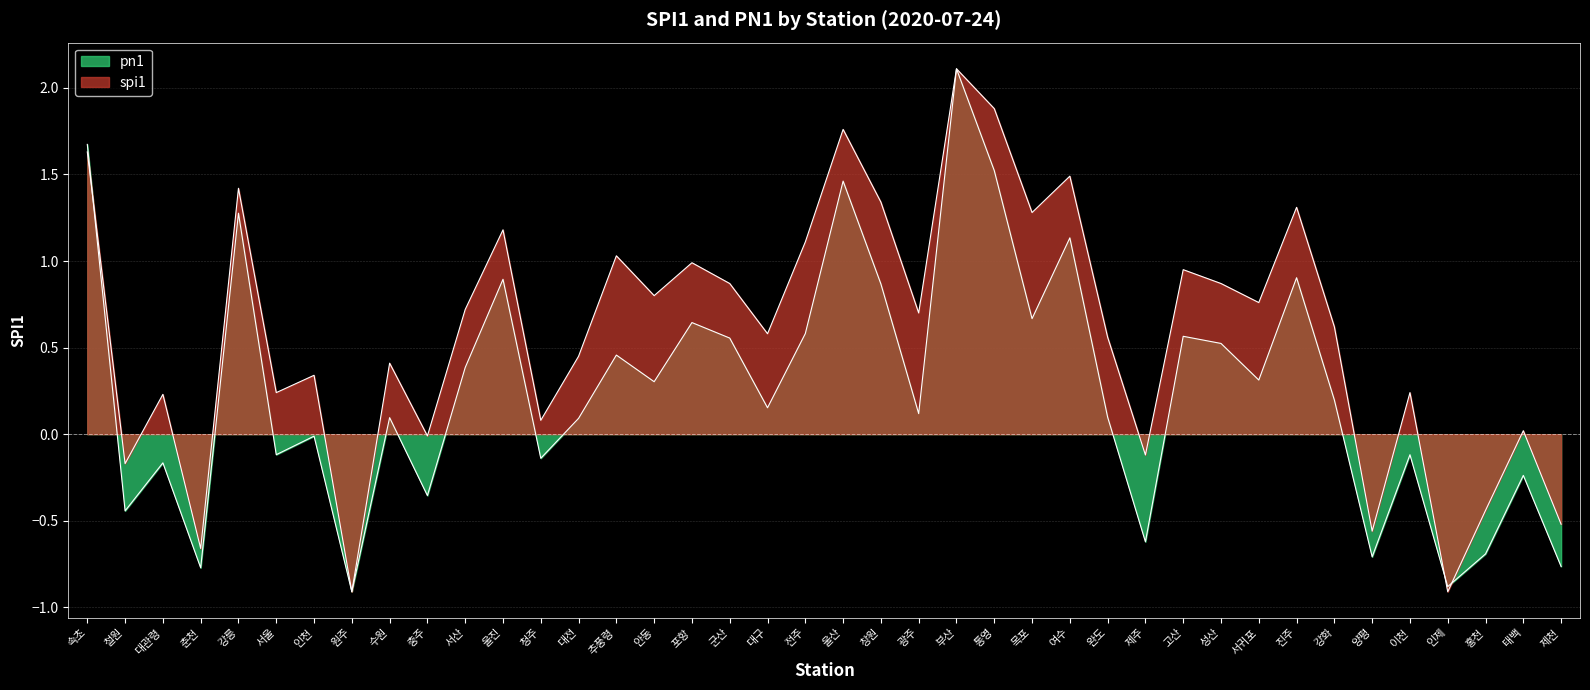

What is the smallest value displayed?

-0.9